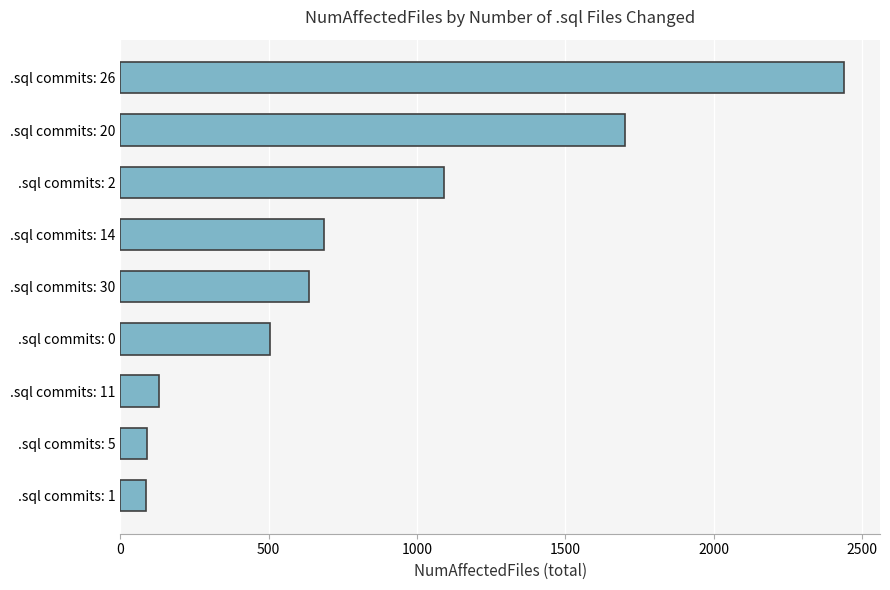

The value at .sql commits: 1 is 86. True or false?

True